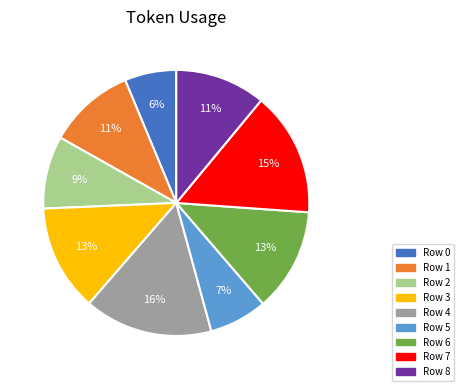

Is there a majority slice in this chart?

No